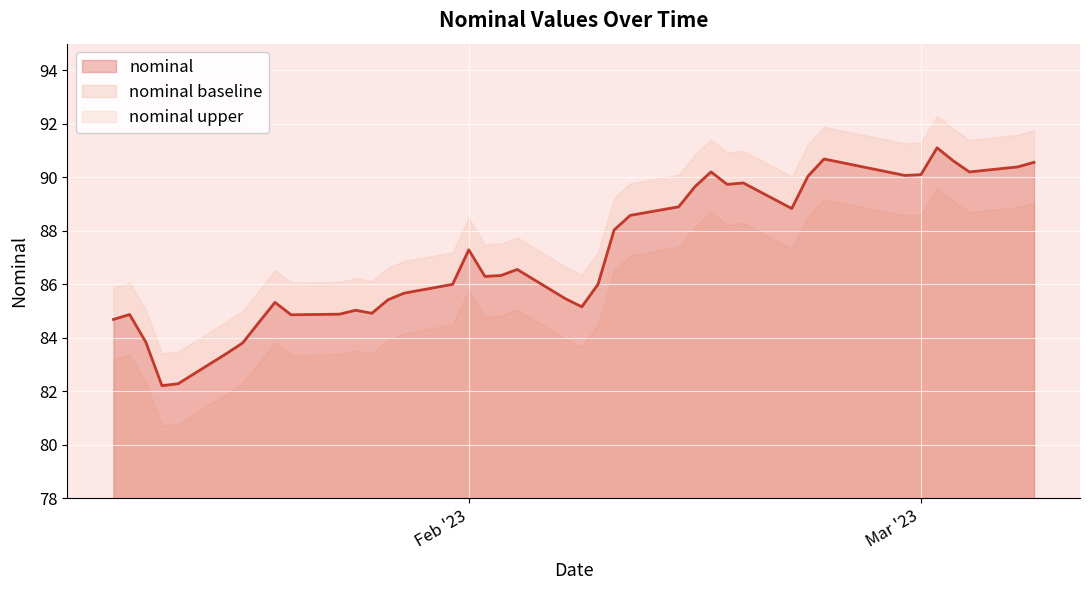

Reading left to right, extract all data points from this chart.

84.7	84.9	83.8	82.2	82.3	83.4	83.8	84.6	85.3	84.9	84.9	85.0	84.9	85.4	85.7	86.0	87.3	86.3	86.3	86.6	85.5	85.2	86.0	88.0	88.6	88.9	89.6	90.2	89.7	89.8	88.8	90.0	90.7	90.1	90.1	91.1	90.6	90.2	90.4	90.6